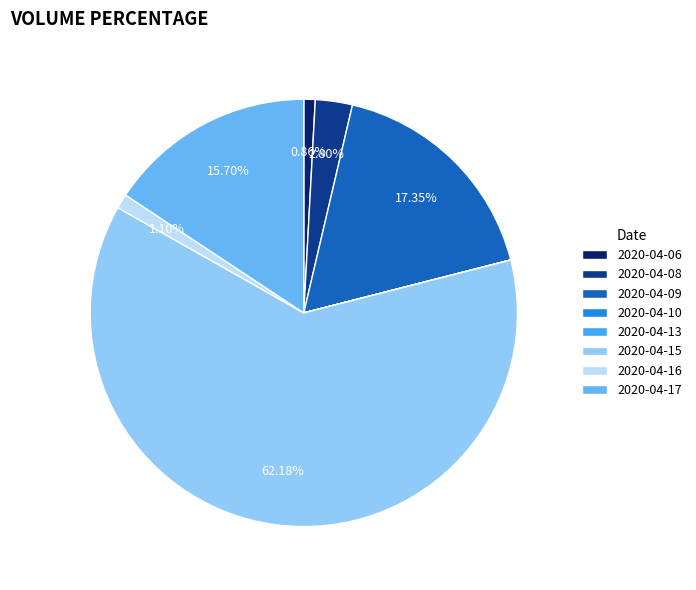

What is the total percentage of 2020-04-13 and 2020-04-16?

1.1%